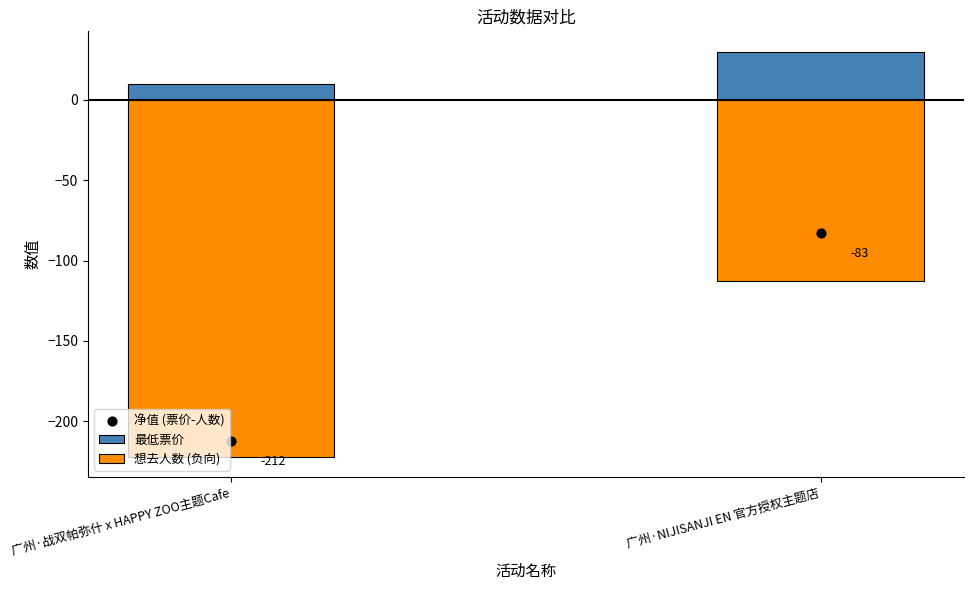

What are all the series names shown in the legend?

最低票价, 想去人数 (负向), 净值 (票价-人数)